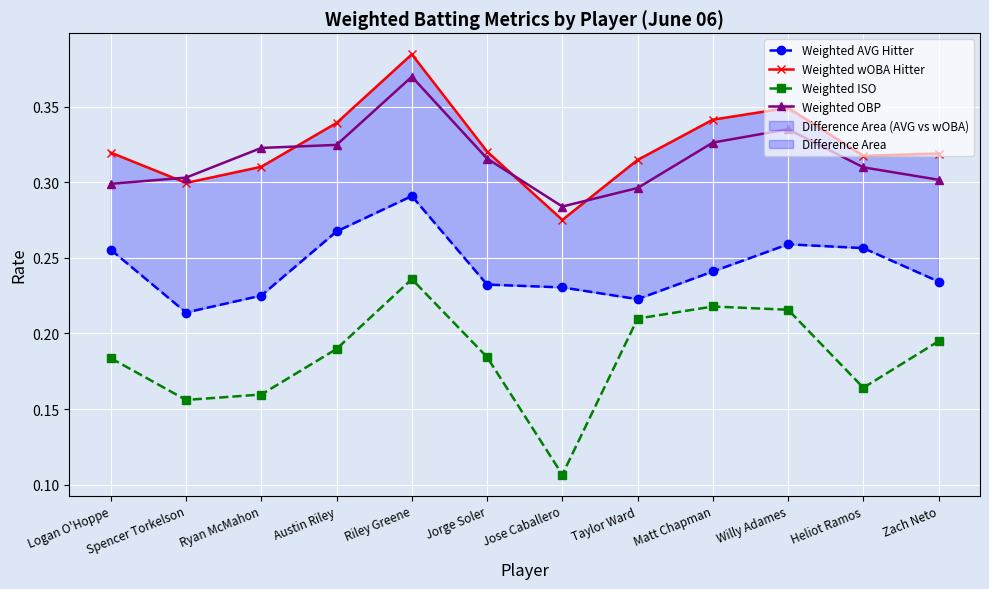

Reading left to right, extract all data points from this chart.

Weighted AVG Hitter: 0.3	0.2	0.2	0.3	0.3	0.2	0.2	0.2	0.2	0.3	0.3	0.2
Weighted wOBA Hitter: 0.3	0.3	0.3	0.3	0.4	0.3	0.3	0.3	0.3	0.3	0.3	0.3
Weighted ISO: 0.2	0.2	0.2	0.2	0.2	0.2	0.1	0.2	0.2	0.2	0.2	0.2
Weighted OBP: 0.3	0.3	0.3	0.3	0.4	0.3	0.3	0.3	0.3	0.3	0.3	0.3